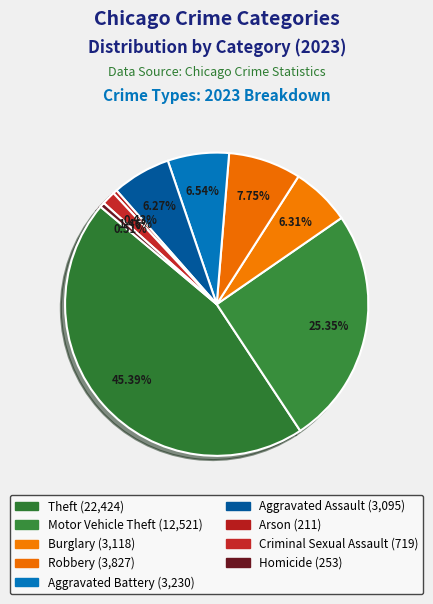

How many slices are in this pie chart?

9